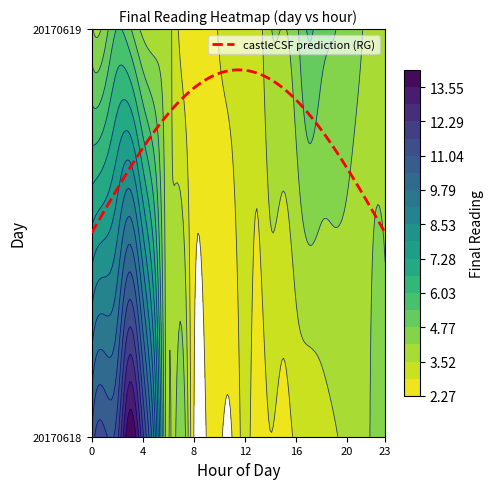

Reading left to right, extract all data points from this chart.

20170618: 10.5	11.2	11.4	14.2	11.9	8.5	3.6	4.7	2.3	2.3	2.3	2.3	3.1	2.5	2.9	2.6	3.0	3.0	3.2	3.5	3.6	3.7	4.3	4.4
20170619: 4.3	4.4	5.4	4.9	4.0	3.8	3.8	2.7	2.6	2.7	2.9	3.2	3.3	3.2	4.1	4.1	4.6	5.5	5.0	4.8	4.5	4.2	4.0	3.8